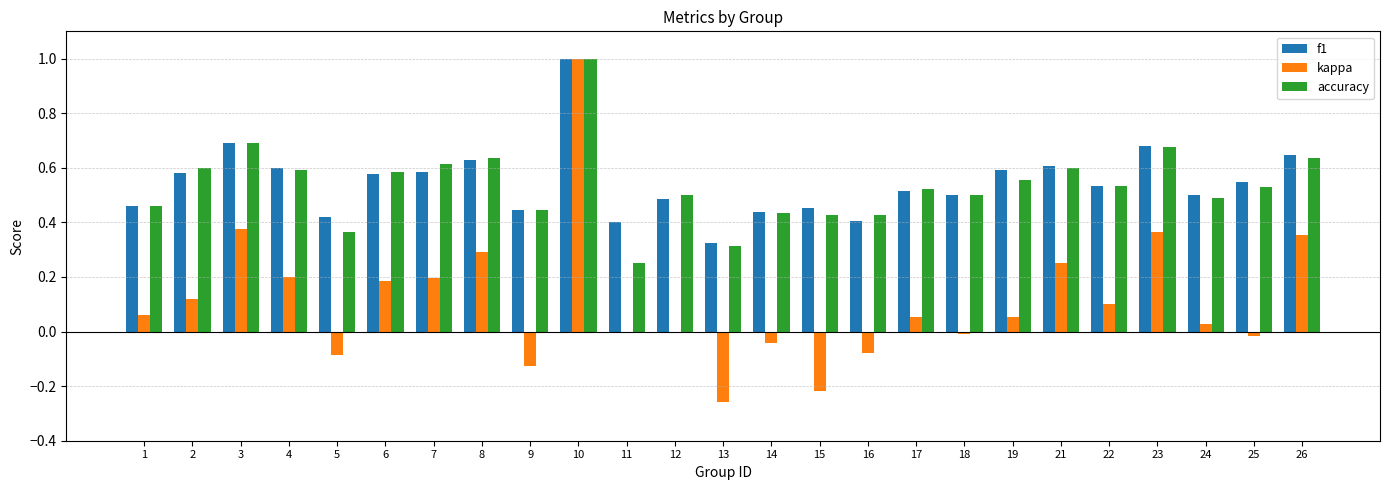

What is the total value across all series at 22?

1.2